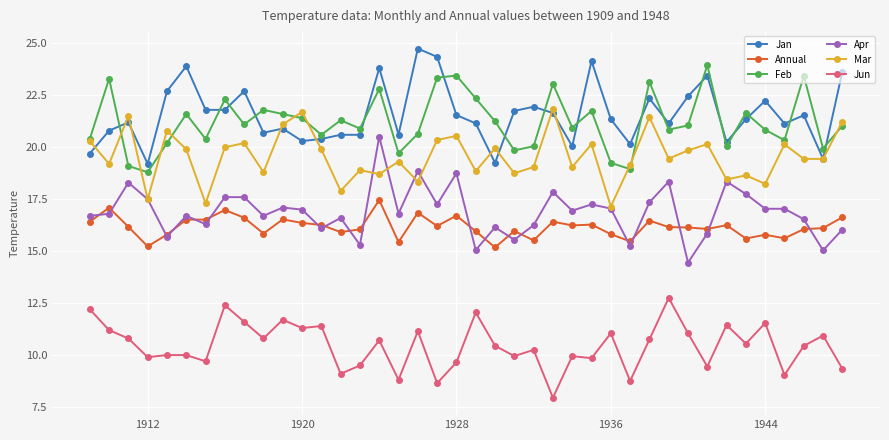

What is the value of the Mar point at the 3rd from the left?

21.5